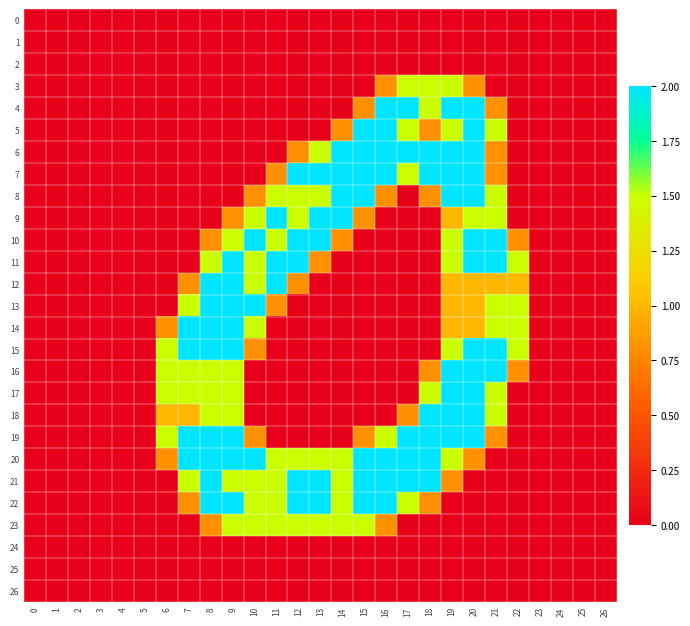

Rank the series by their maximum value, from highest to lowest.

4, 5, 6, 7, 8, 9, 10, 11, 12, 13, 14, 15, 16, 17, 18, 19, 20, 21, 22, 3, 23, 0, 1, 2, 24, 25, 26